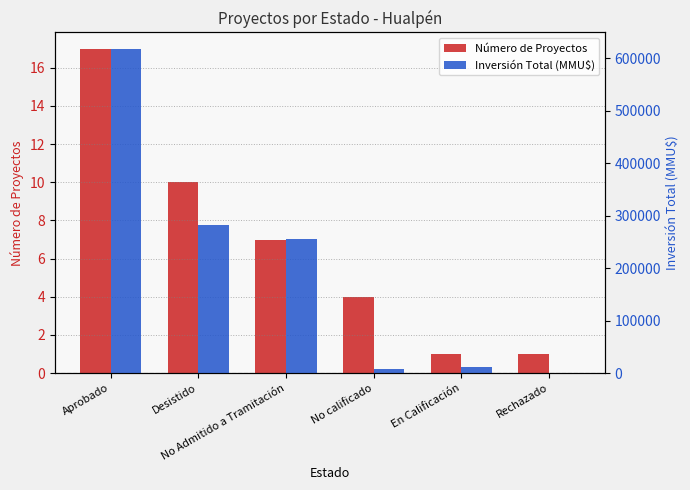

What is the sum of the Número de Proyectos values at No Admitido a Tramitación and No calificado?

11